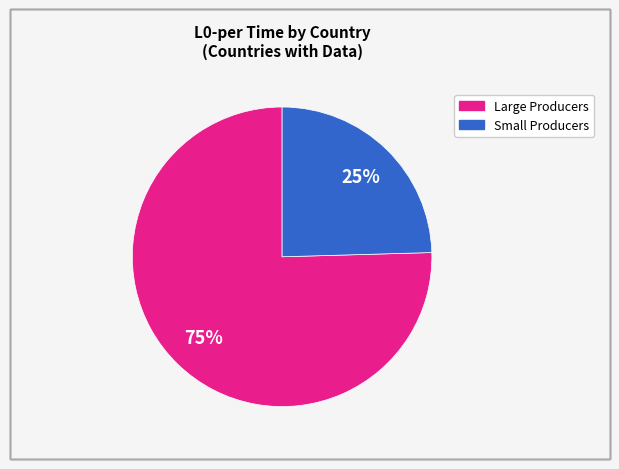

Is there any slice that represents more than half of the pie?

Yes